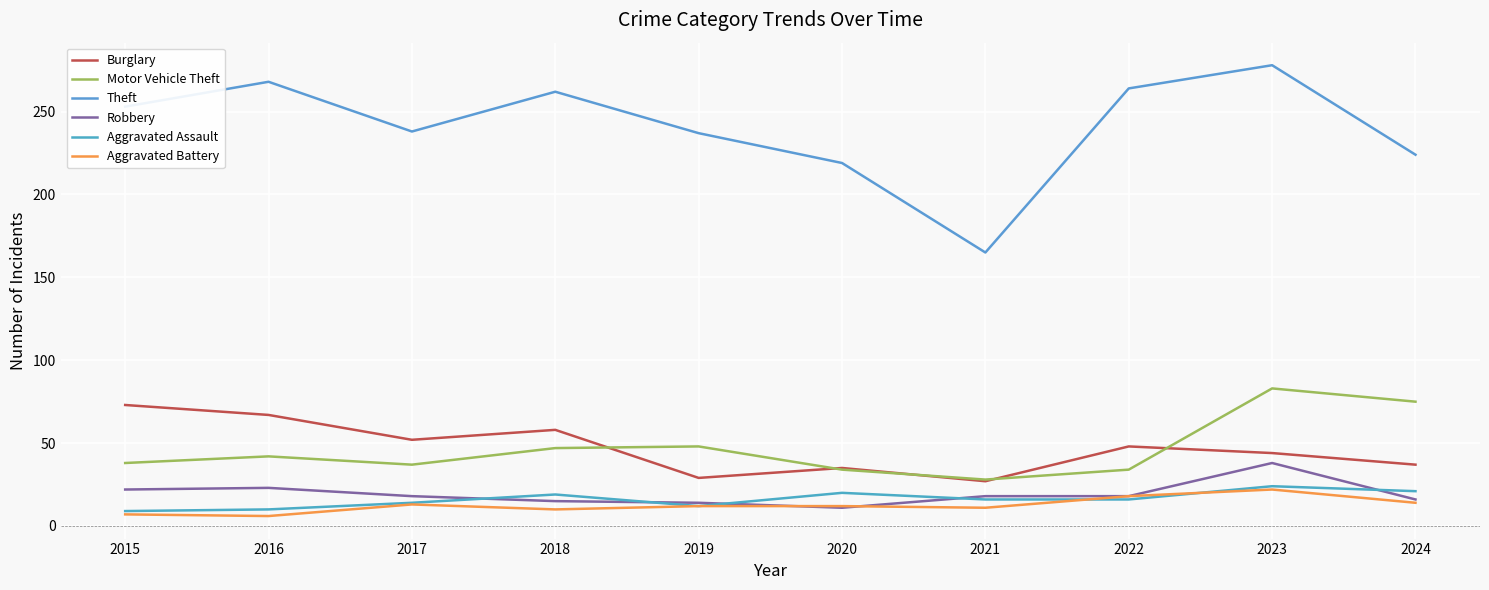

At which label does Aggravated Assault reach its peak?

2023